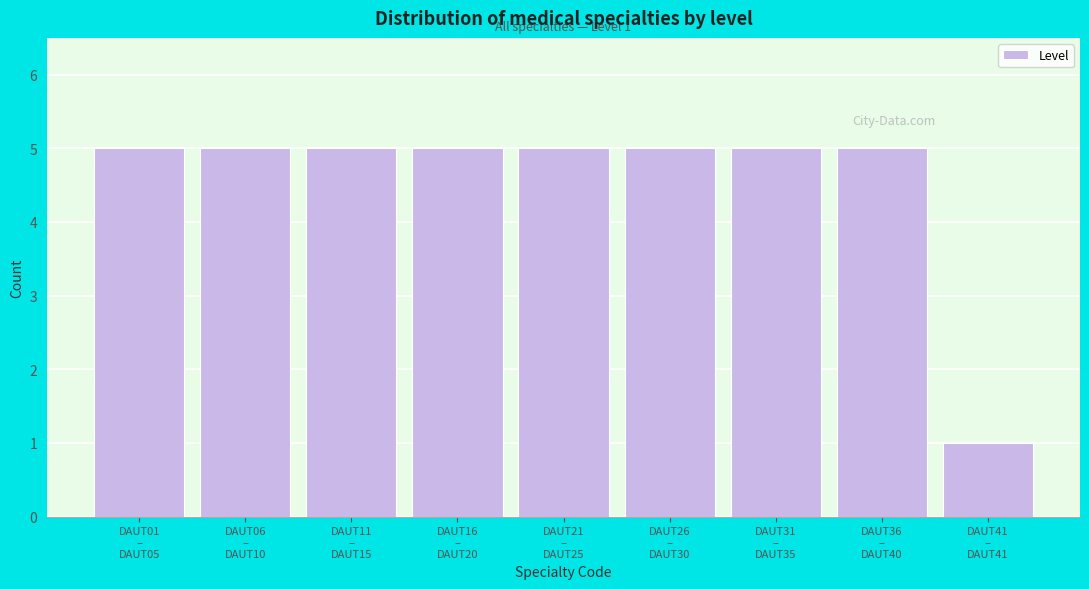

Reading right to left, extract all data points from this chart.

1	5	5	5	5	5	5	5	5